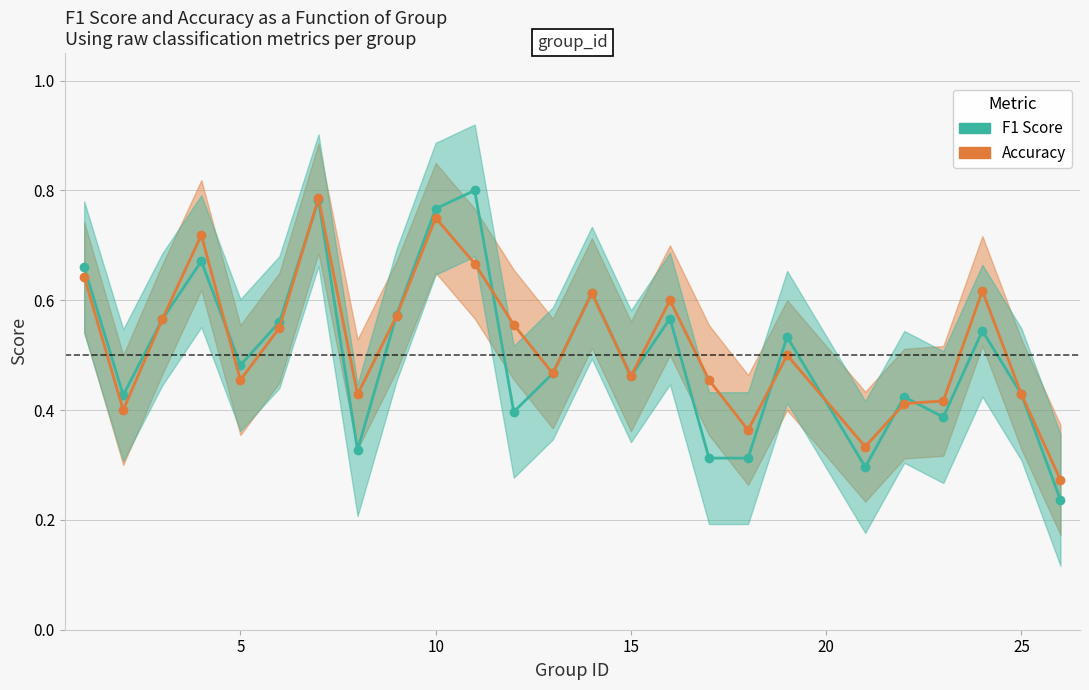

What is the difference between the maximum and minimum values in the Accuracy series?

0.5